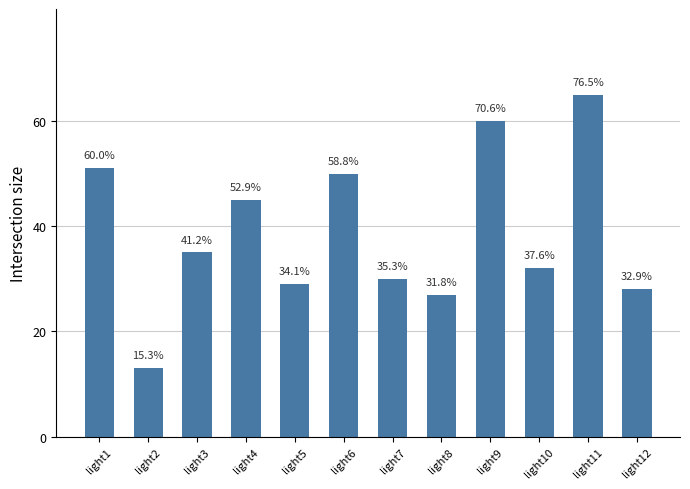

What is the sum of all values?

465